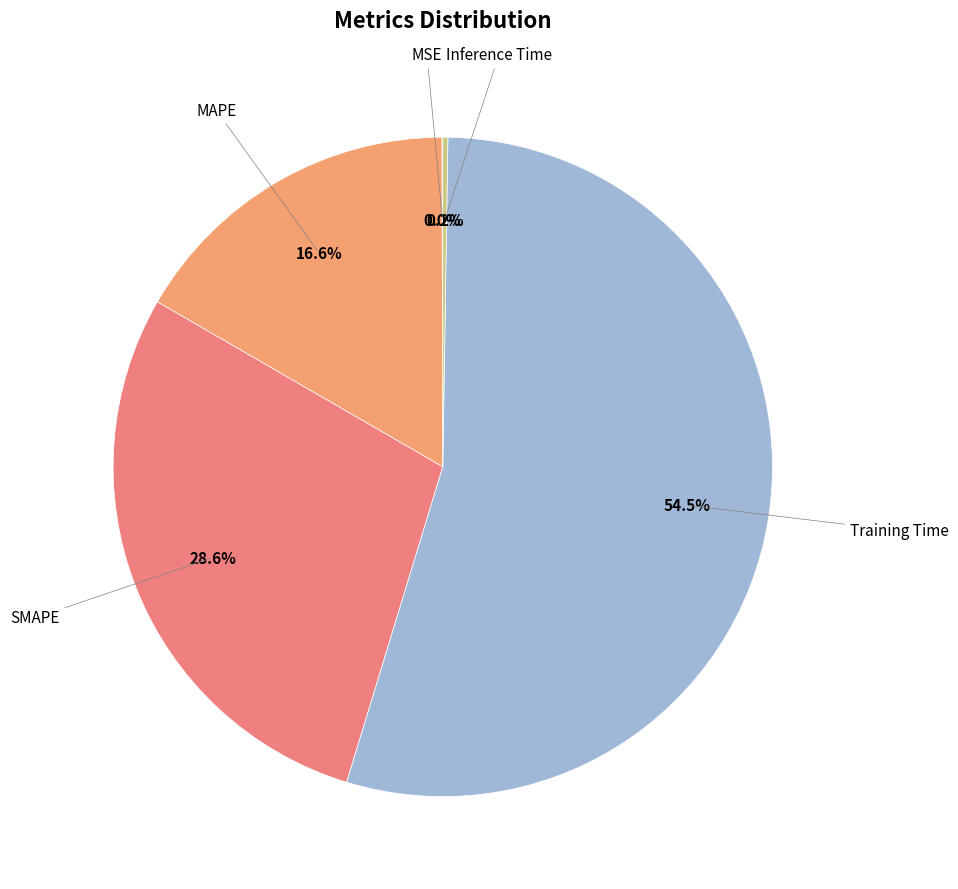

Which category has the biggest portion of the pie?

Training Time